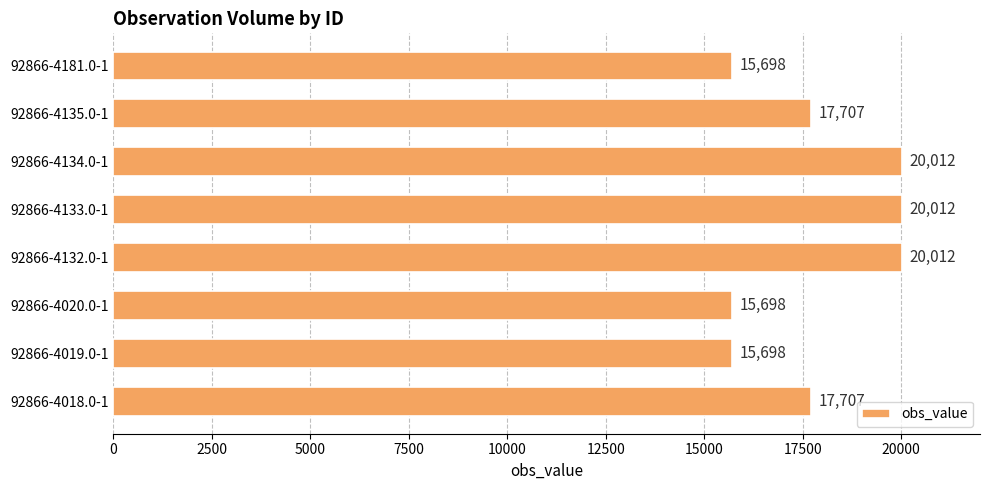

What is the average value?

17818